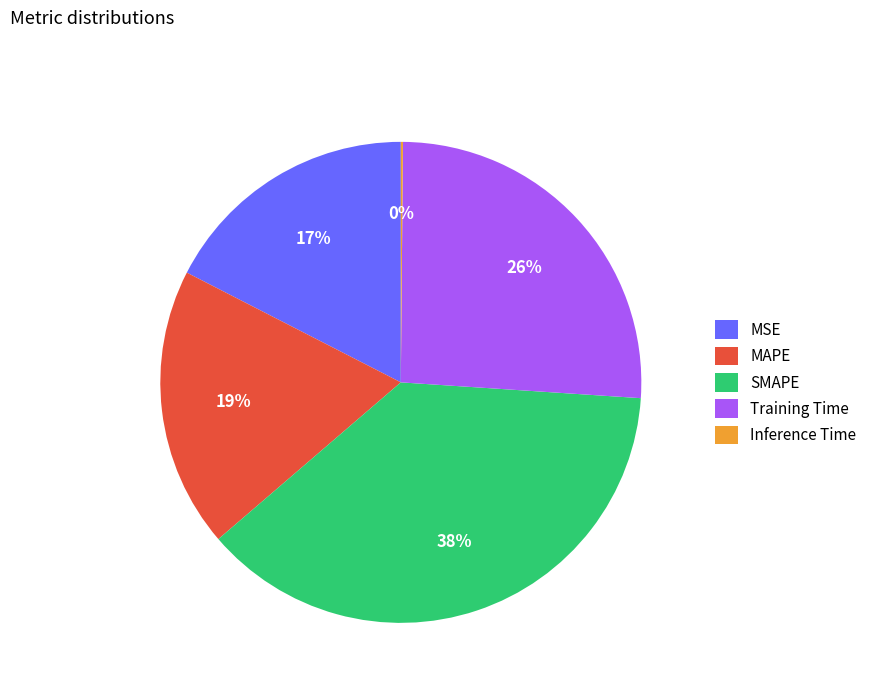

Between SMAPE and MSE, which is larger?

SMAPE